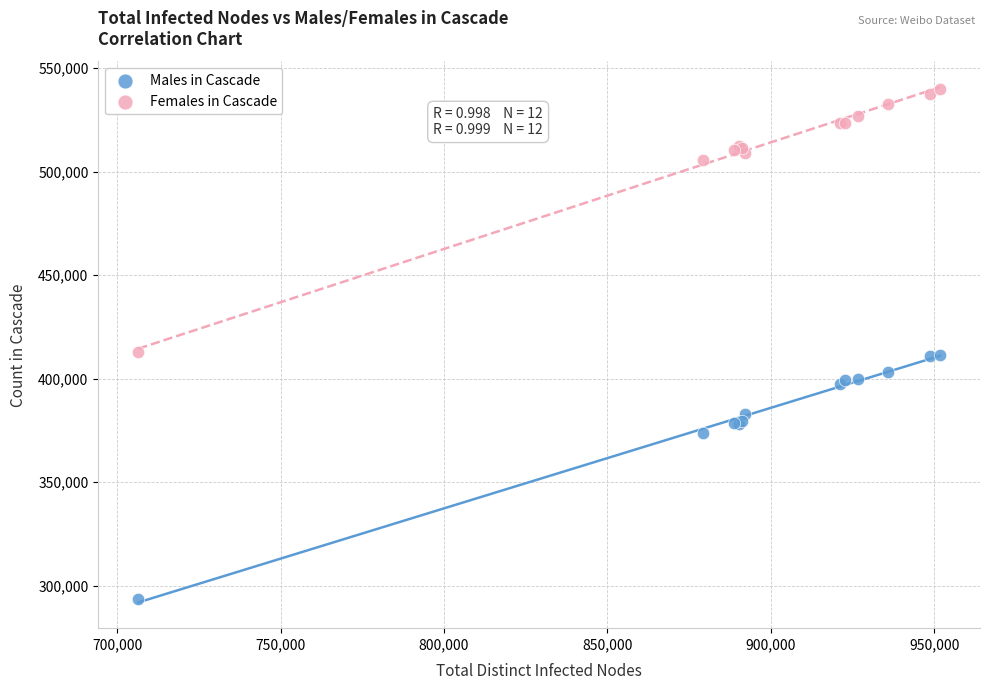

Which series reaches the maximum Y coordinate?

Females in Cascade